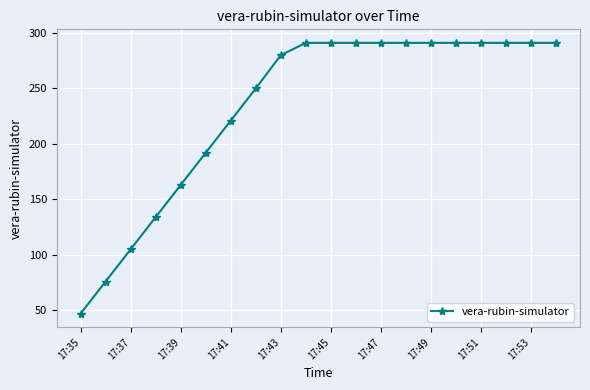

What is the value of the 20th point from the left?

291